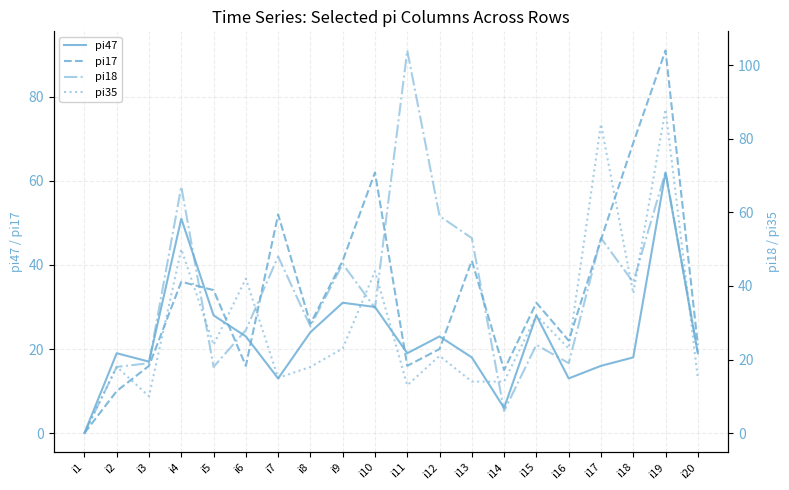

True or false: pi17 and pi47 cross at least once.

True